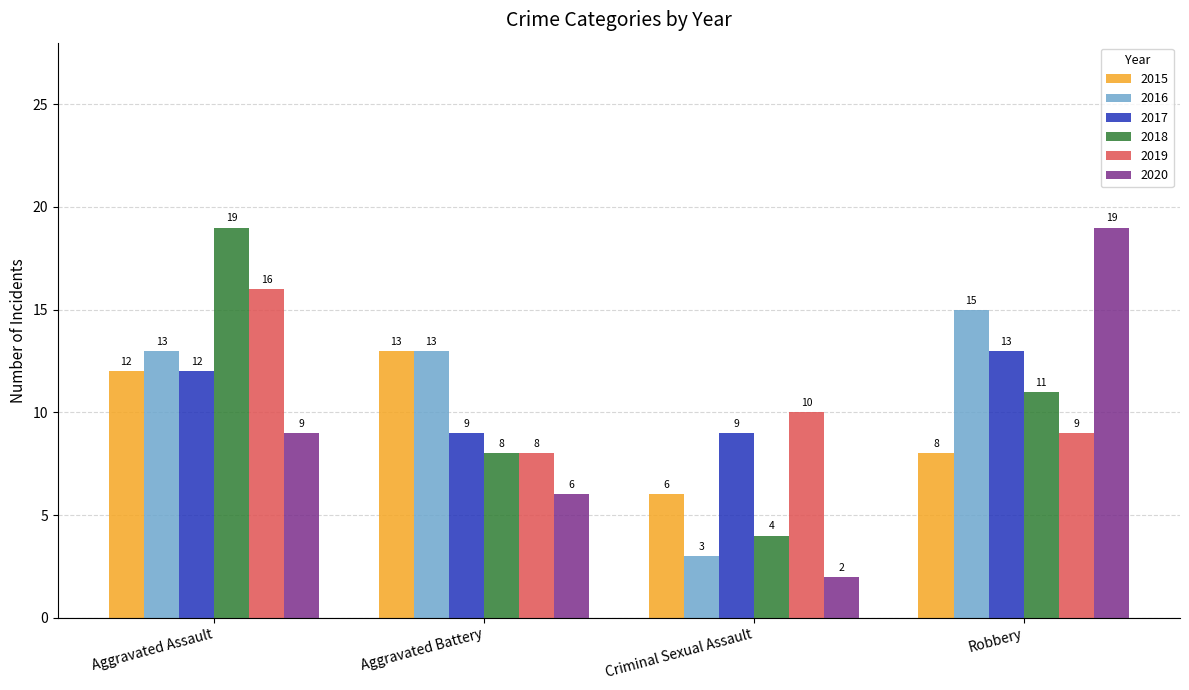

What is the label of the 3rd bar from the right?

Aggravated Battery